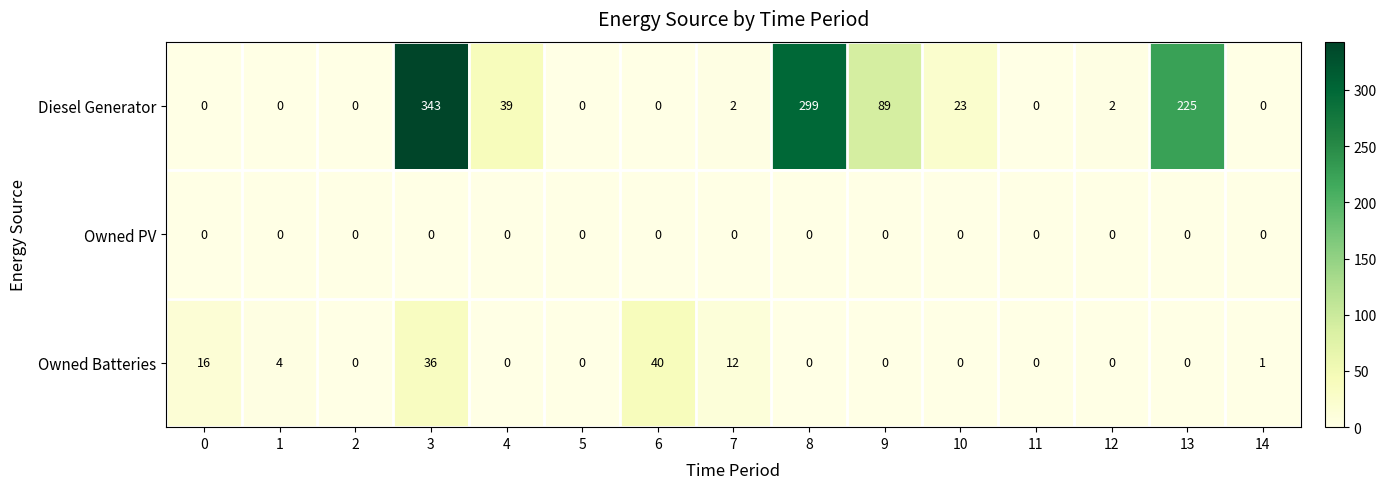

What is the total value across all series at 6?

40